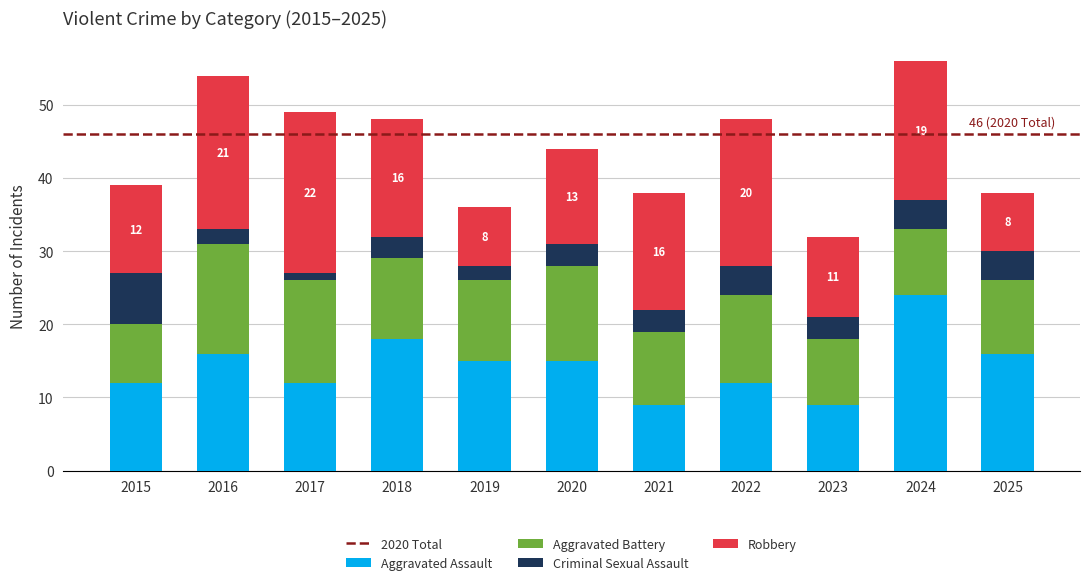

What is the maximum value for Aggravated Assault?

24